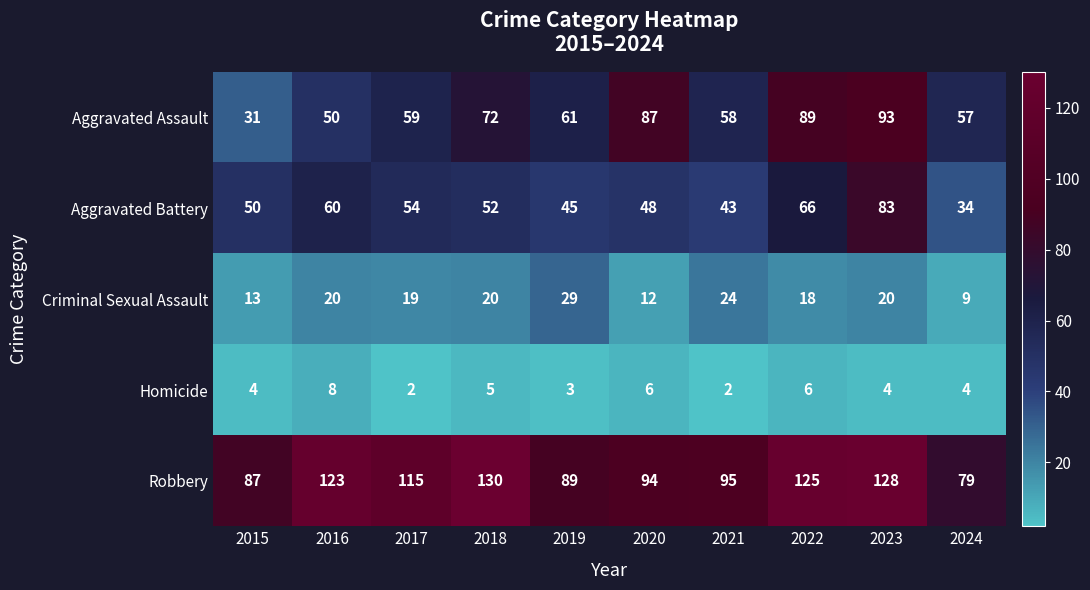

What is the maximum value for Homicide?

8